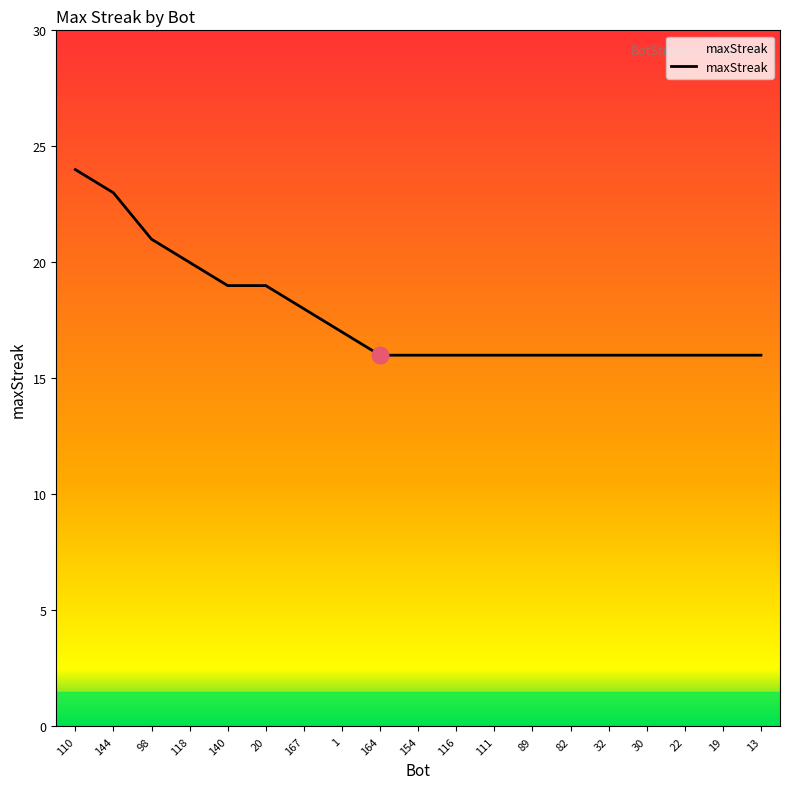

At which label is the value closest to 20?

118